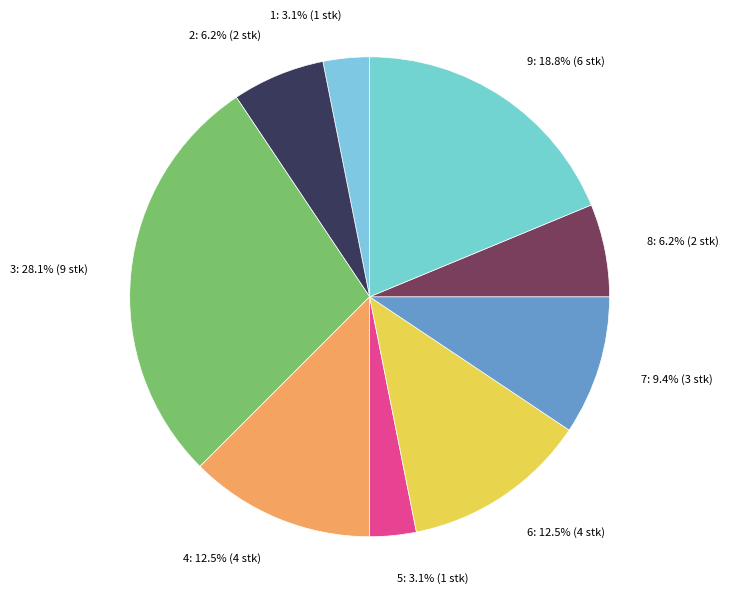

To the nearest percent, what is the difference between the 5 and 7 slice percentages?

6%